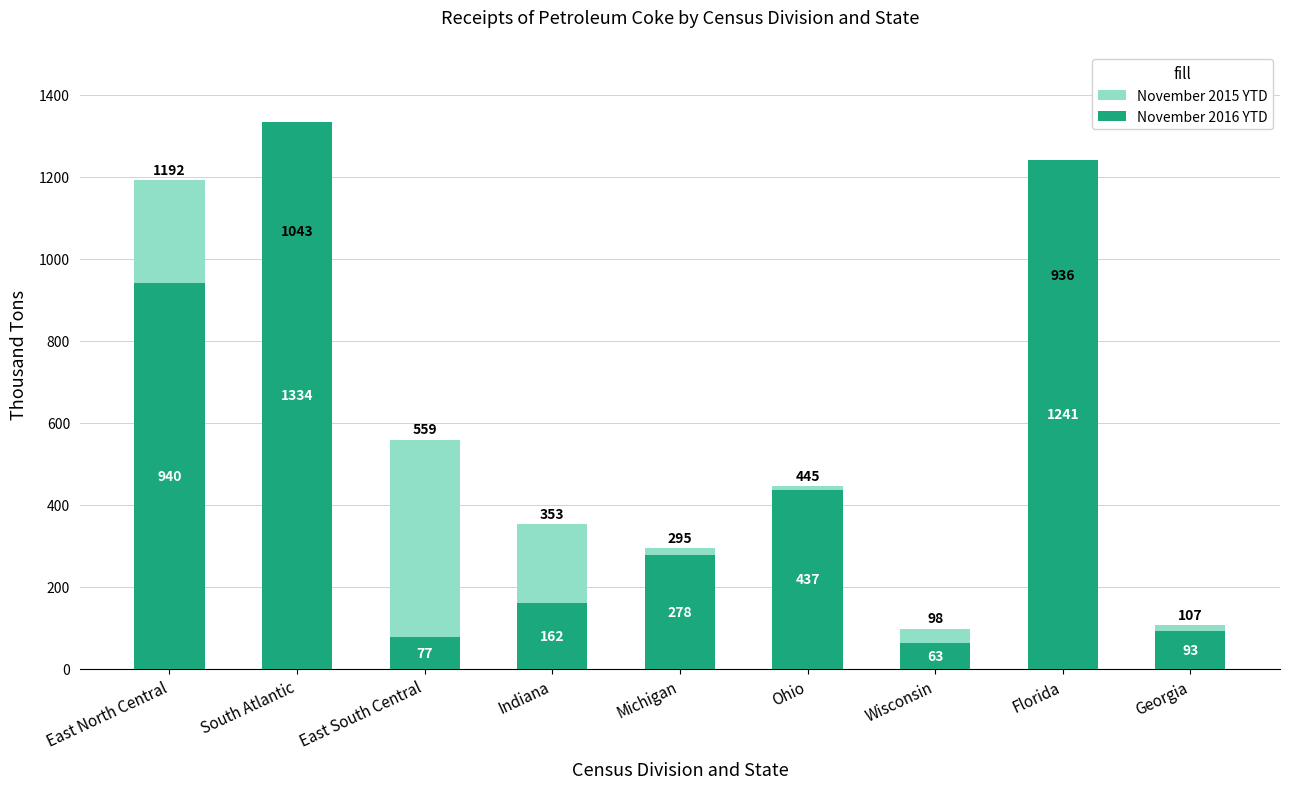

How many bars are there in each group?

2